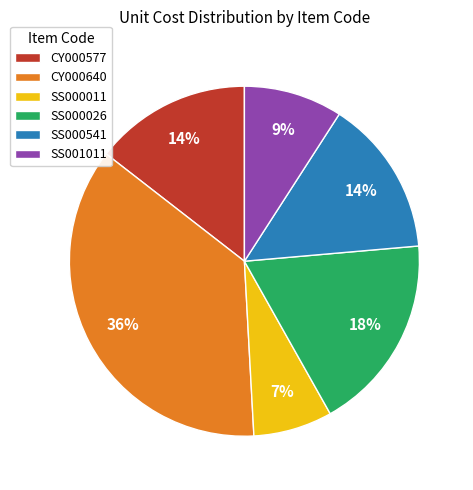

Which has a higher value, SS000541 or SS001011?

SS000541